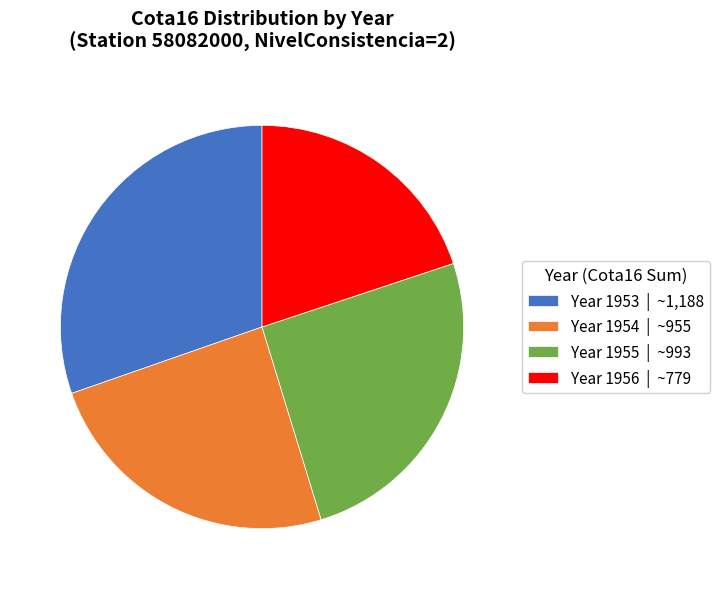

Is there a majority slice in this chart?

No